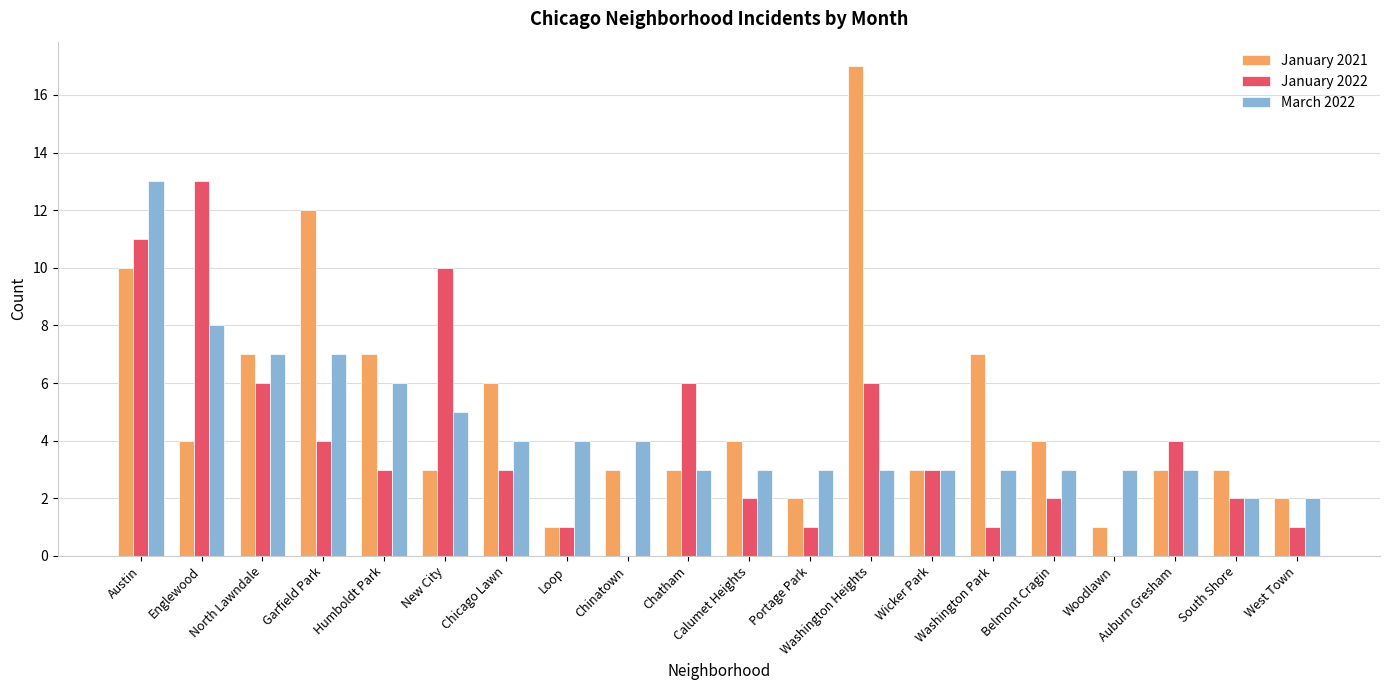

How many series are shown in this chart?

3